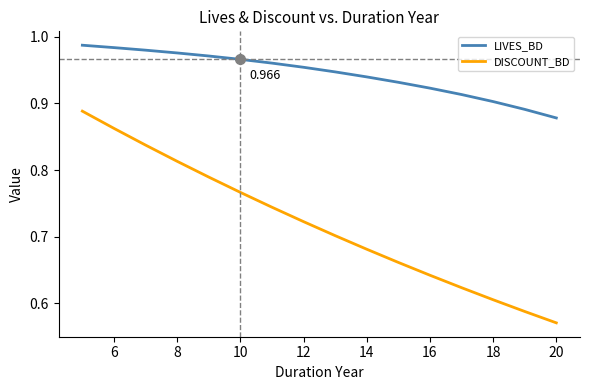

Rank the series by their maximum value, from lowest to highest.

DISCOUNT_BD, LIVES_BD